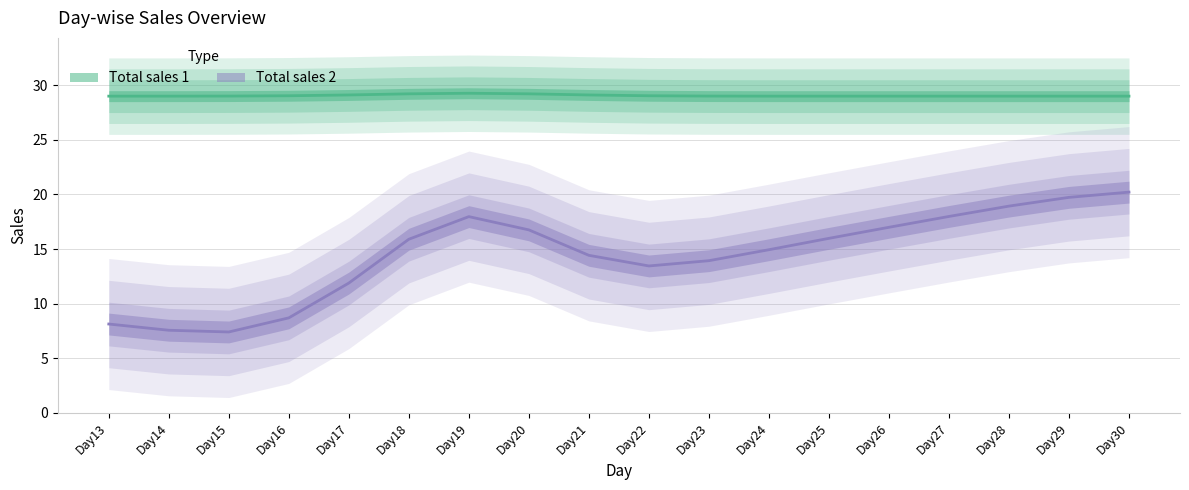

Which series has the largest range (max minus min)?

Total sales 2